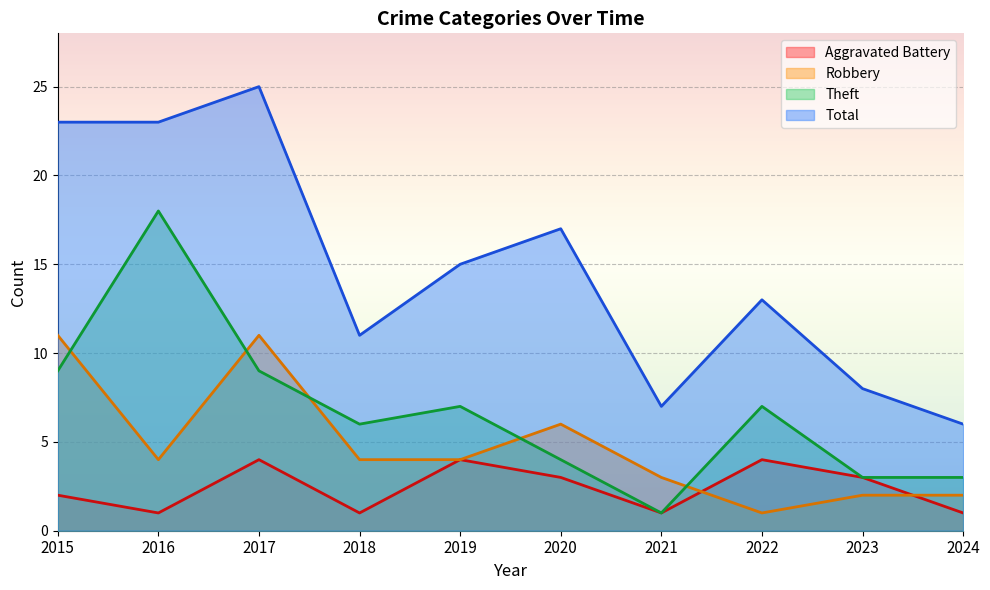

Reading left to right, extract all data points from this chart.

Aggravated Battery: 2	1	4	1	4	3	1	4	3	1
Robbery: 11	4	11	4	4	6	3	1	2	2
Theft: 9	18	9	6	7	4	1	7	3	3
Total: 23	23	25	11	15	17	7	13	8	6